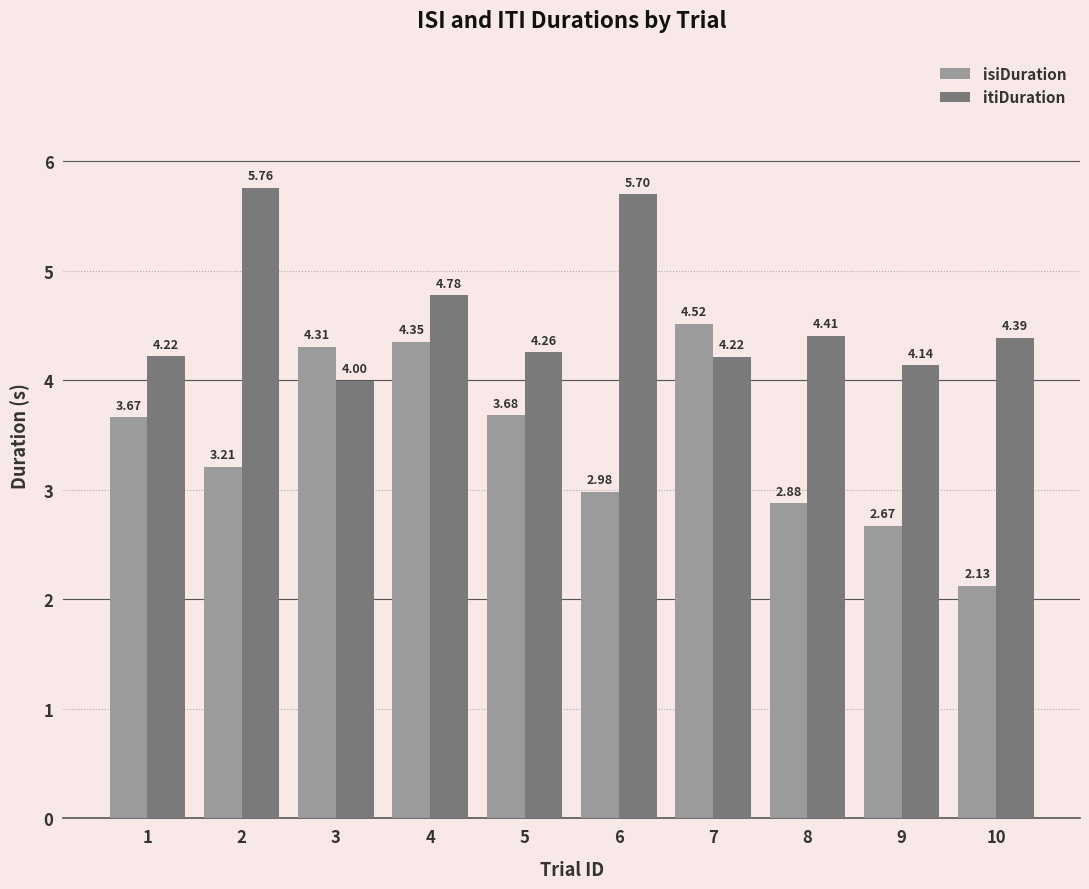

Which category has the lowest value across all series?

10